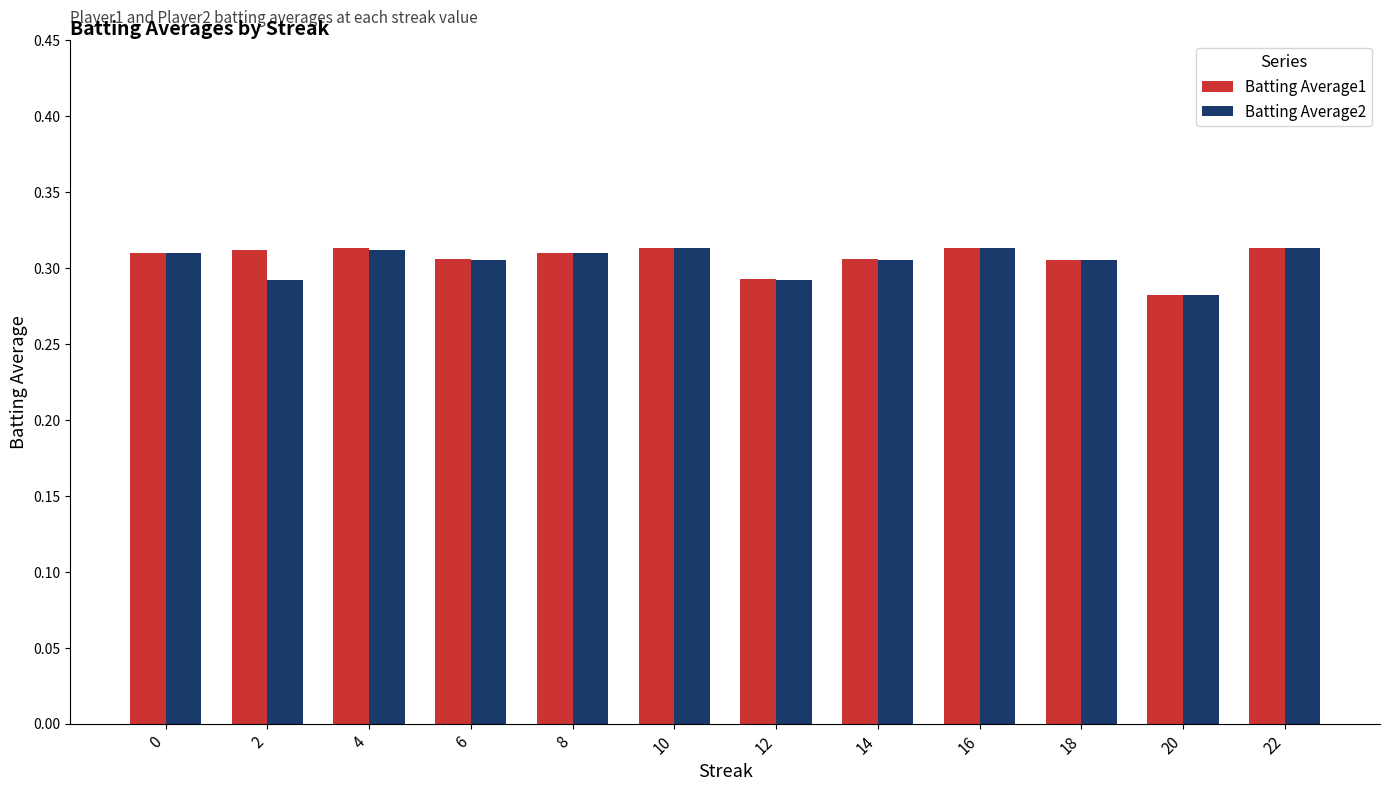

What is the total value across all series at 10?

0.6